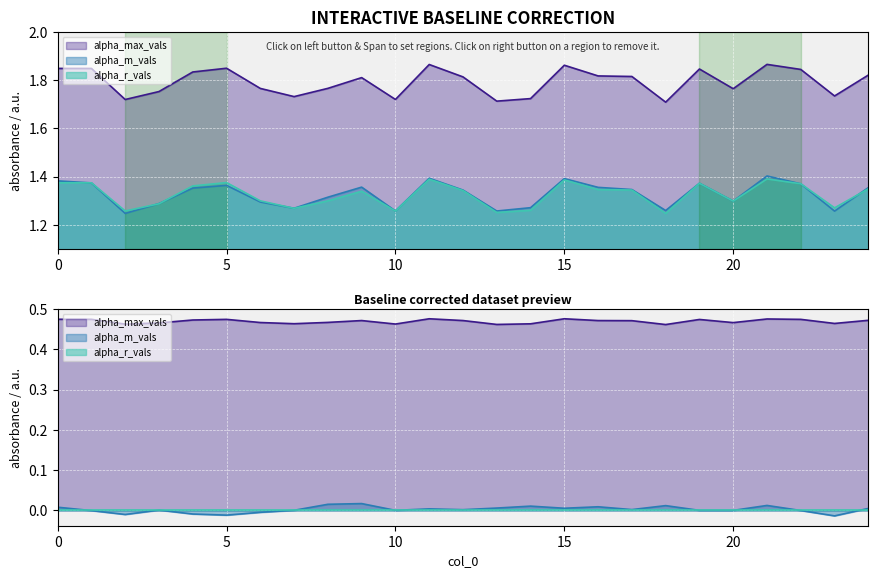

What is the value of the alpha_max_vals point at the 23rd from the left?

1.8